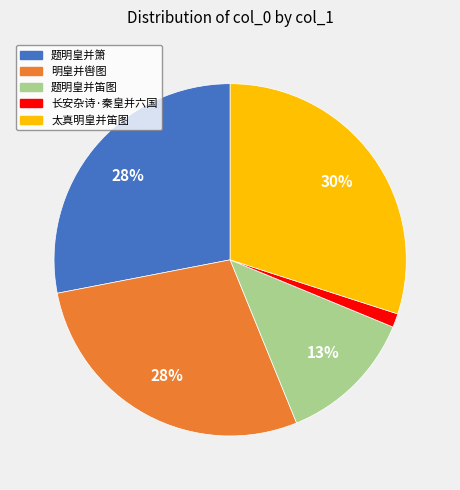

What is the ratio of the value at 题明皇并箫 to the value at 明皇并辔图?

1.0